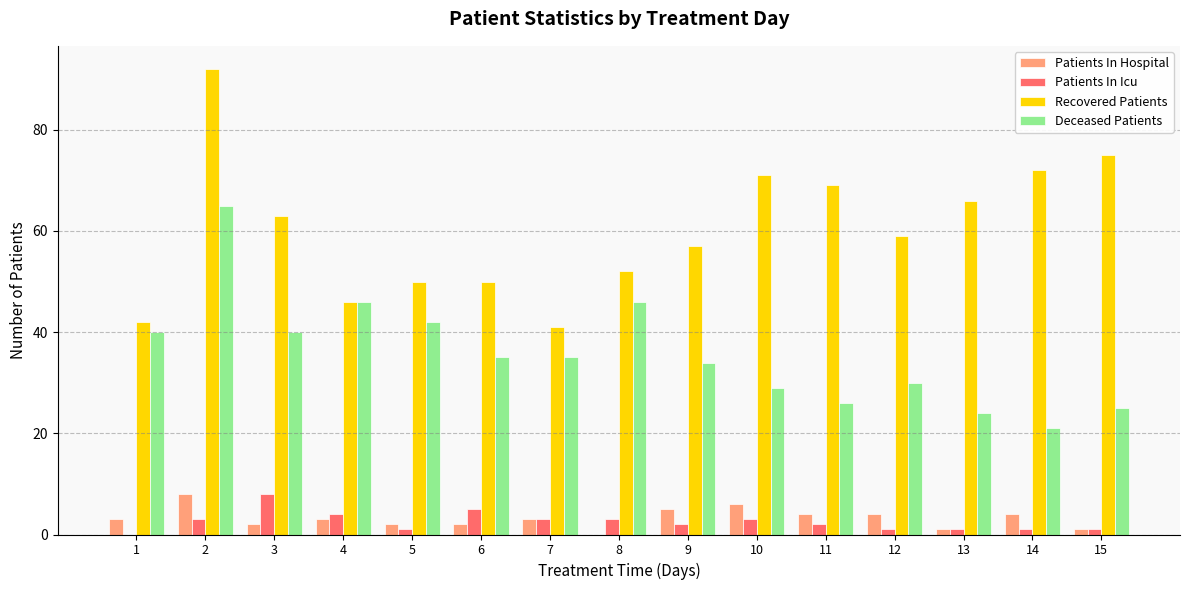

What are all the series names shown in the legend?

Patients In Hospital, Patients In Icu, Recovered Patients, Deceased Patients